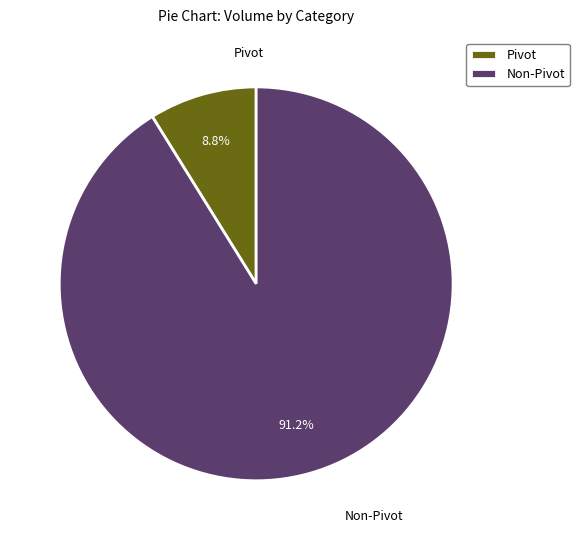

Is the sum of Non-Pivot and Pivot greater than half?

Yes